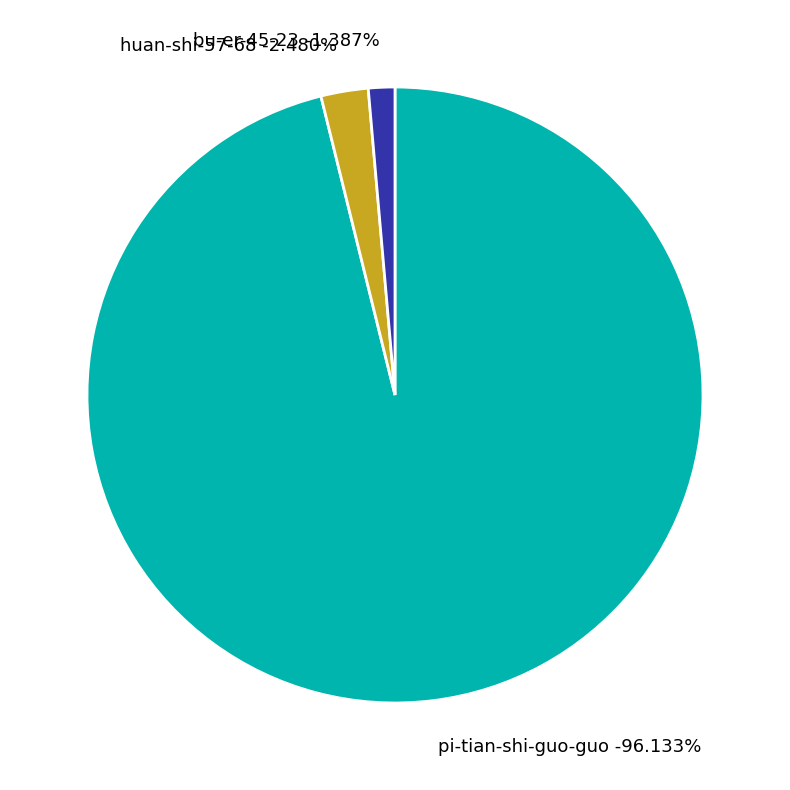

Which category accounts for the majority?

pi-tian-shi-guo-guo